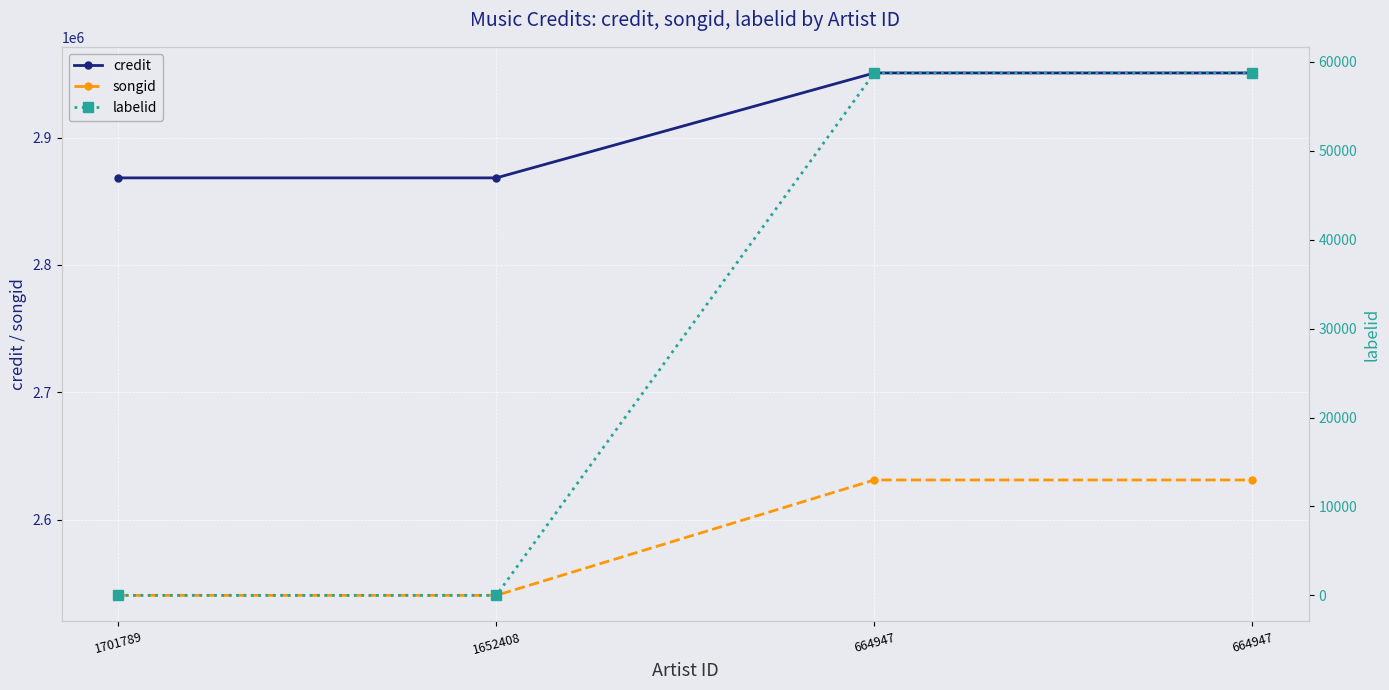

What is the difference between the second highest and second lowest values in the songid series?

90664